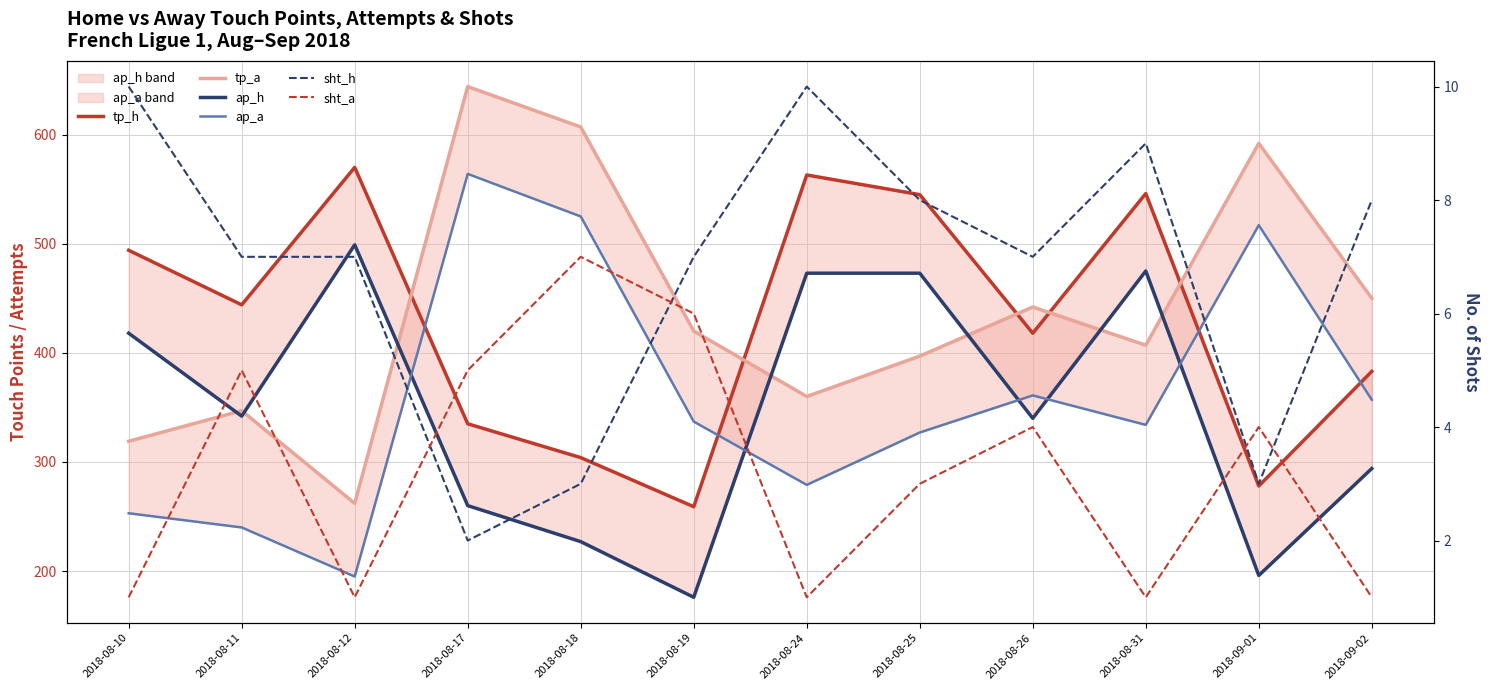

Reading left to right, list all the values displayed in this chart.

tp_h: 494	444	570	335	304	259	563	545	418	546	278	383
tp_a: 319	347	262	644	607	420	360	397	442	407	592	450
ap_h: 418	342	499	260	227	176	473	473	340	475	196	294
ap_a: 253	240	195	564	525	337	279	327	361	334	517	357
sht_h: 10	7	7	2	3	7	10	8	7	9	3	8
sht_a: 1	5	1	5	7	6	1	3	4	1	4	1